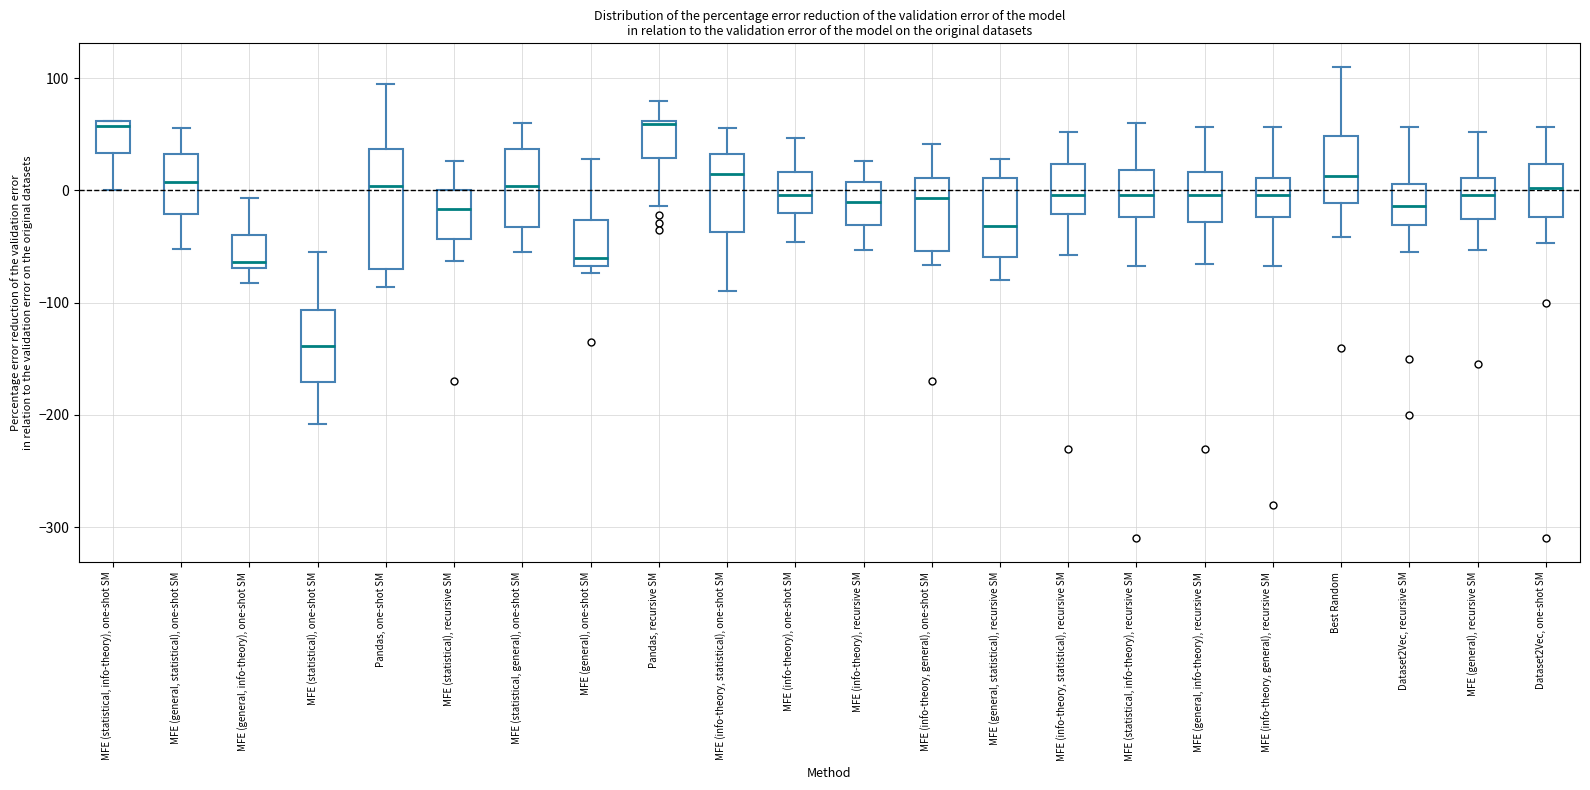

Which box is the tallest, from its lower edge to its upper edge?

Pandas, one-shot SM